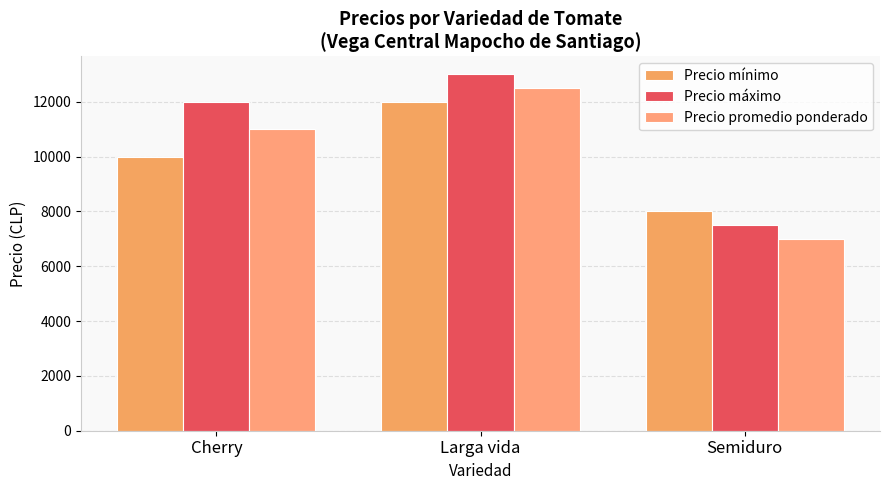

At which category is the sum across all series the highest?

Larga vida